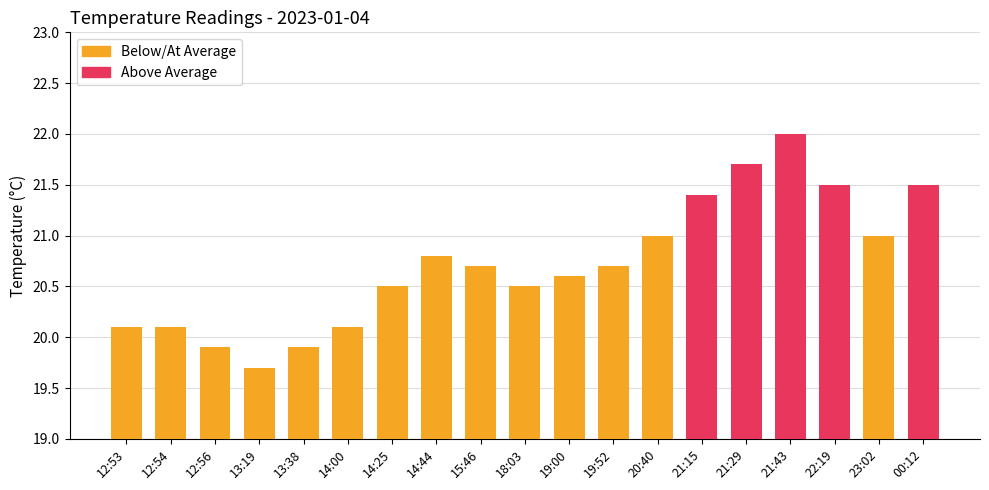

Count the number of data series in this chart.

1